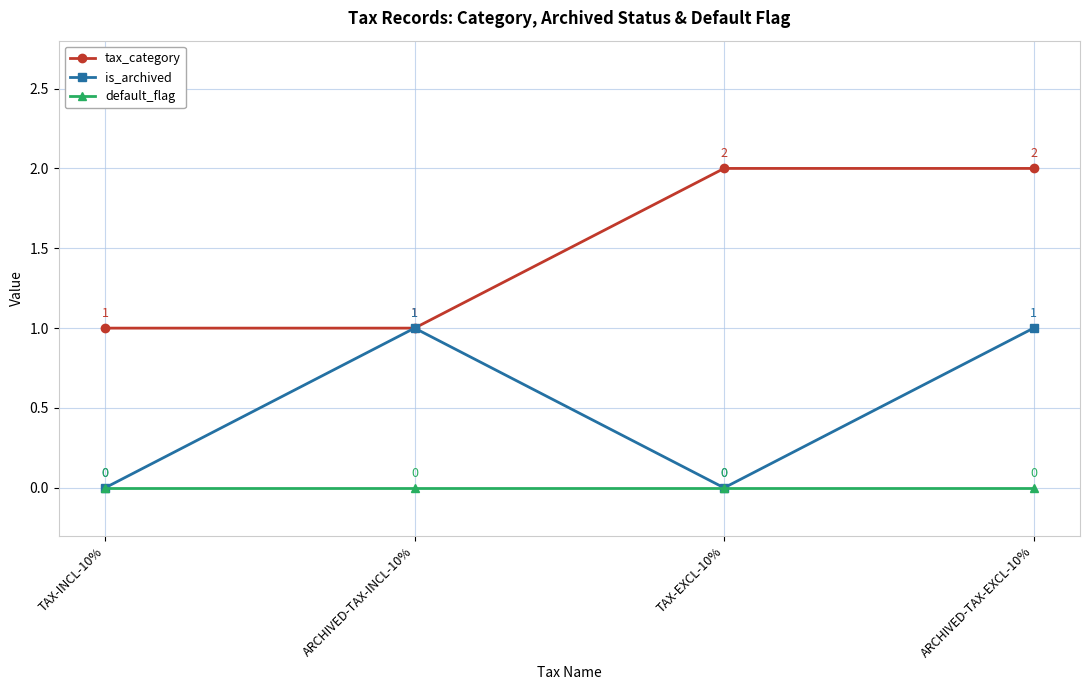

What are all the series names shown in the legend?

tax_category, is_archived, default_flag